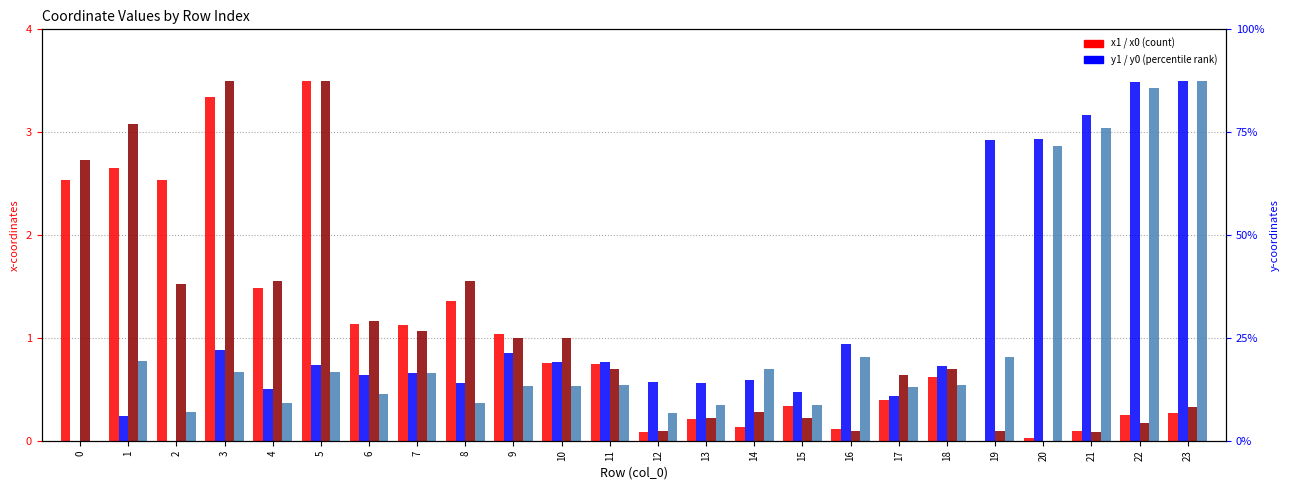

Which has a higher value, 14 or 19?

14